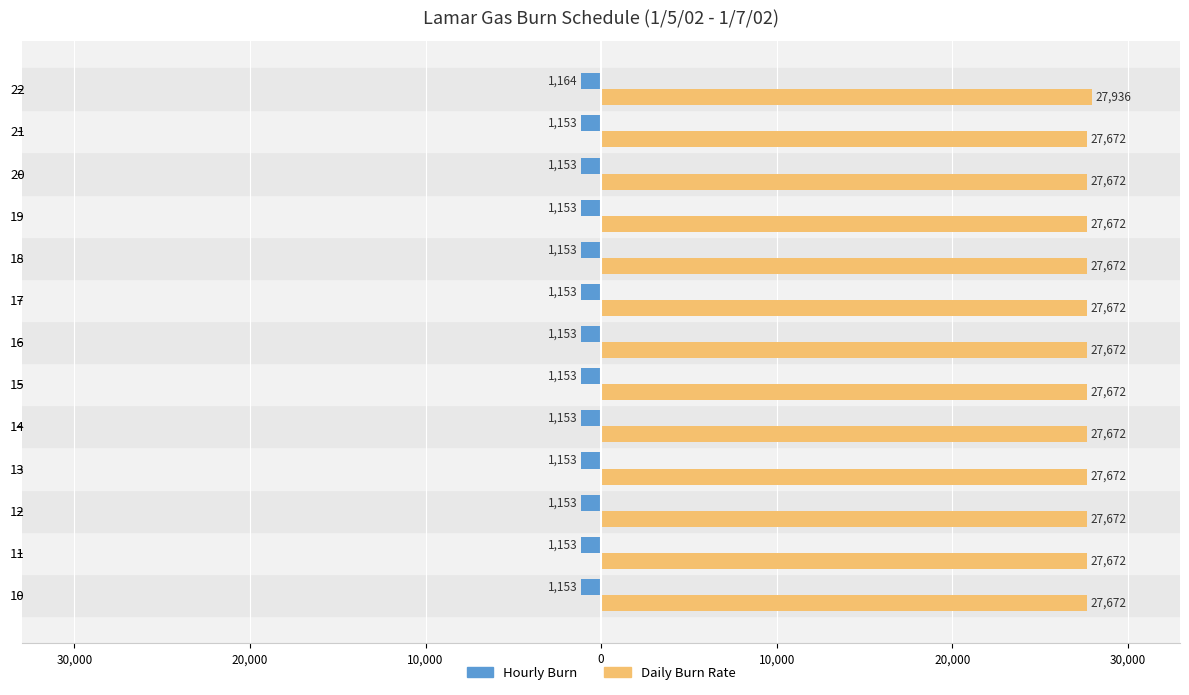

What is the lowest value of the Daily Burn Rate series?

27672